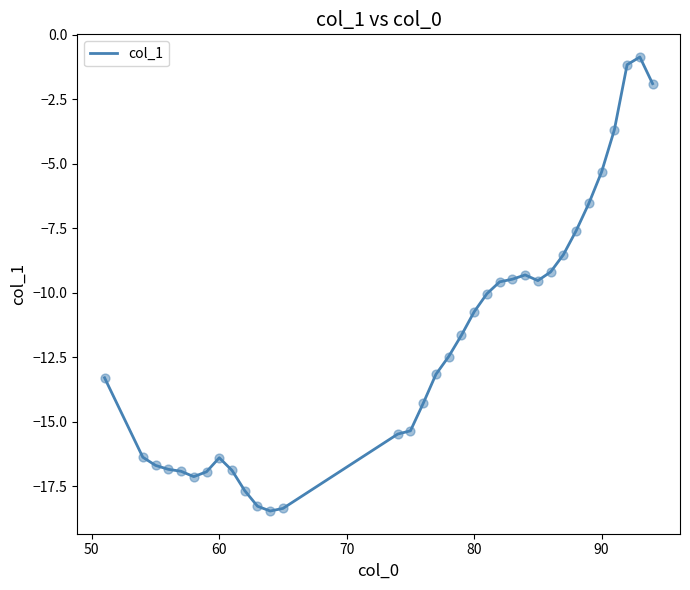

What is the maximum value shown in the chart?

-0.9